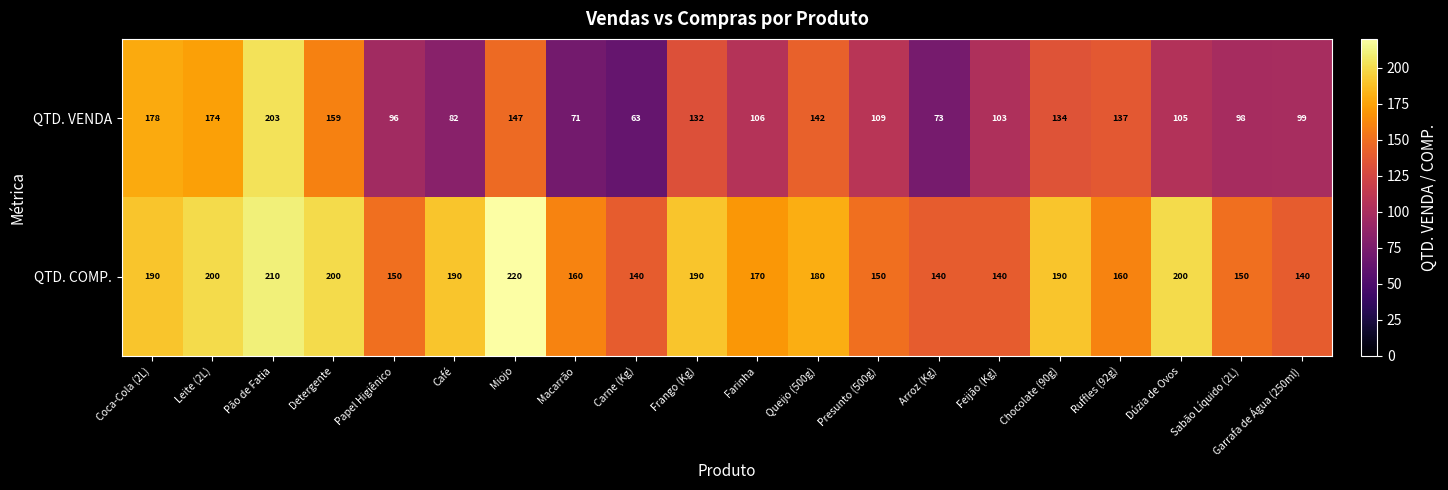

At which category is the sum across all series the highest?

Pão de Fatia